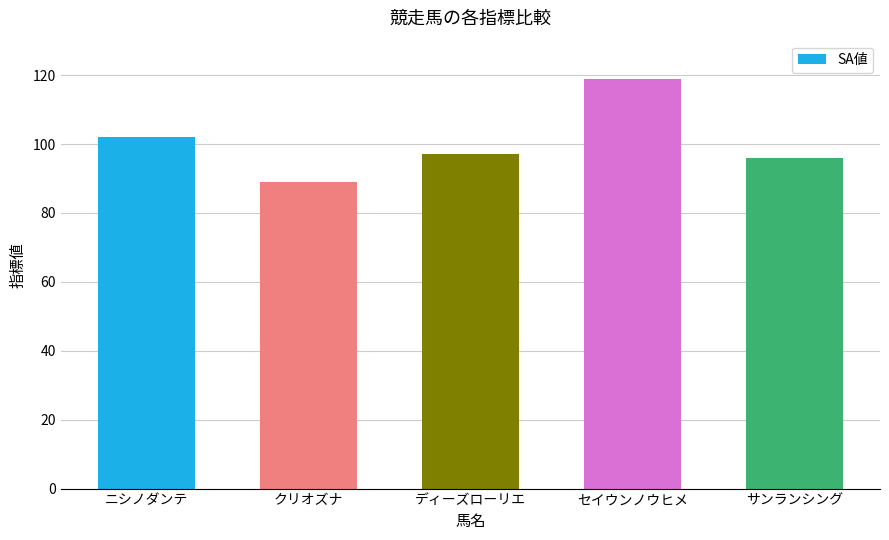

Reading right to left, what are all the values shown in this chart?

96	119	97	89	102